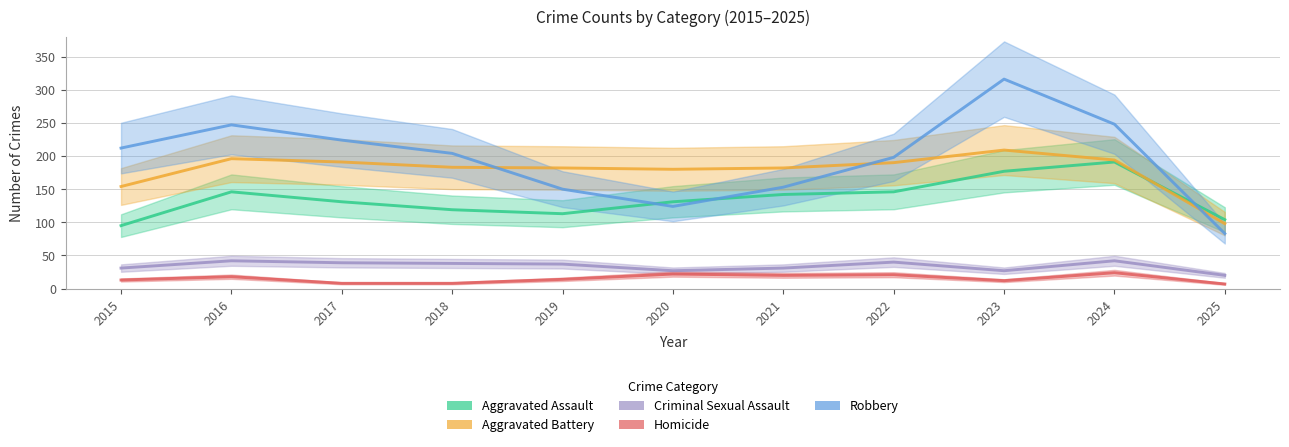

At how many categories does at least one series exceed 193?

7